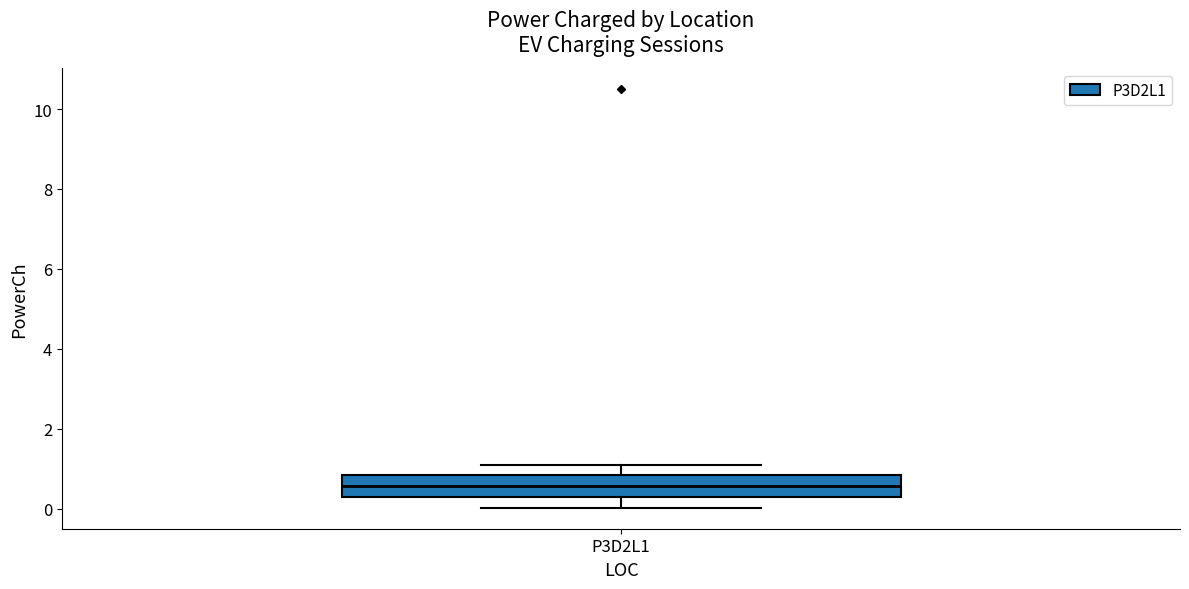

Read this box plot against the y-axis: the position of the median line, the range covered by the box, and the ends of both whiskers. The values are not printed on the chart, so give them approximately, as read against the axis.

median 0.6, box 0.4 to 0.8, whiskers 0.0 to 1.0